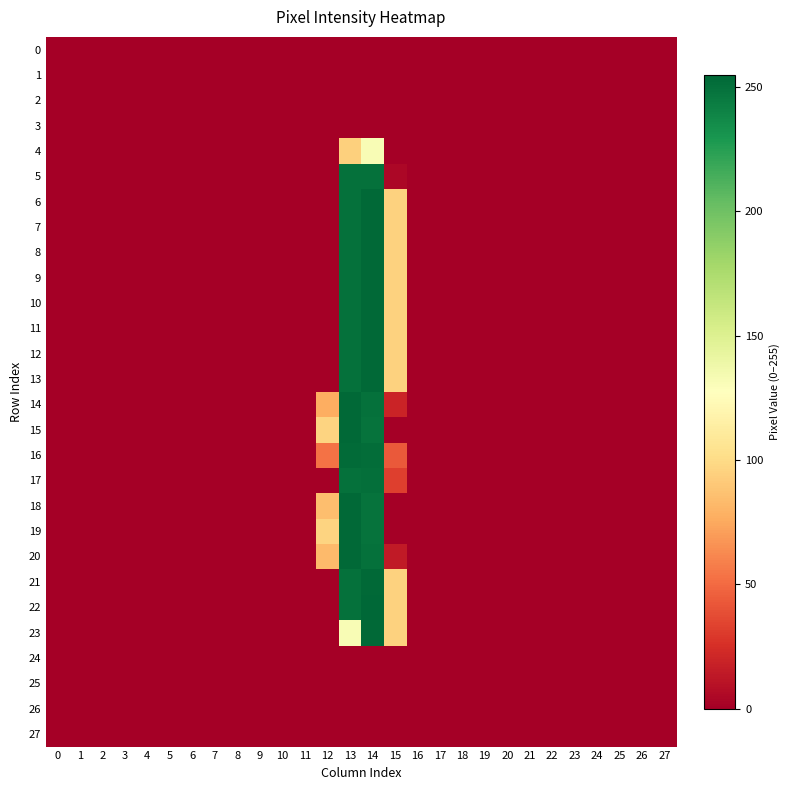

At how many categories does at least one series exceed 32?

4